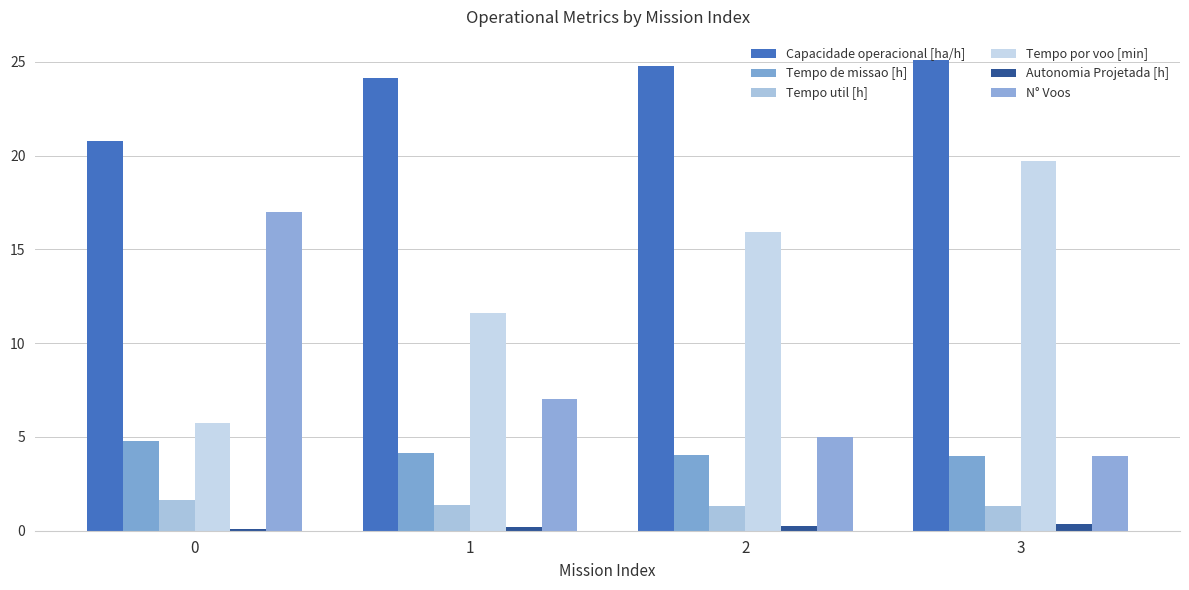

Rank the categories by Capacidade operacional [ha/h] value from lowest to highest.

0, 1, 2, 3